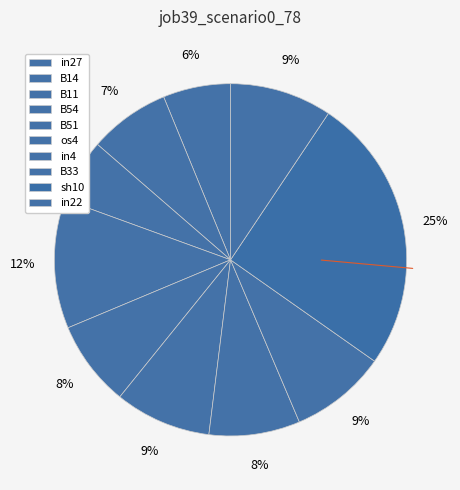

How much of the chart is everything except B51?

92.1%